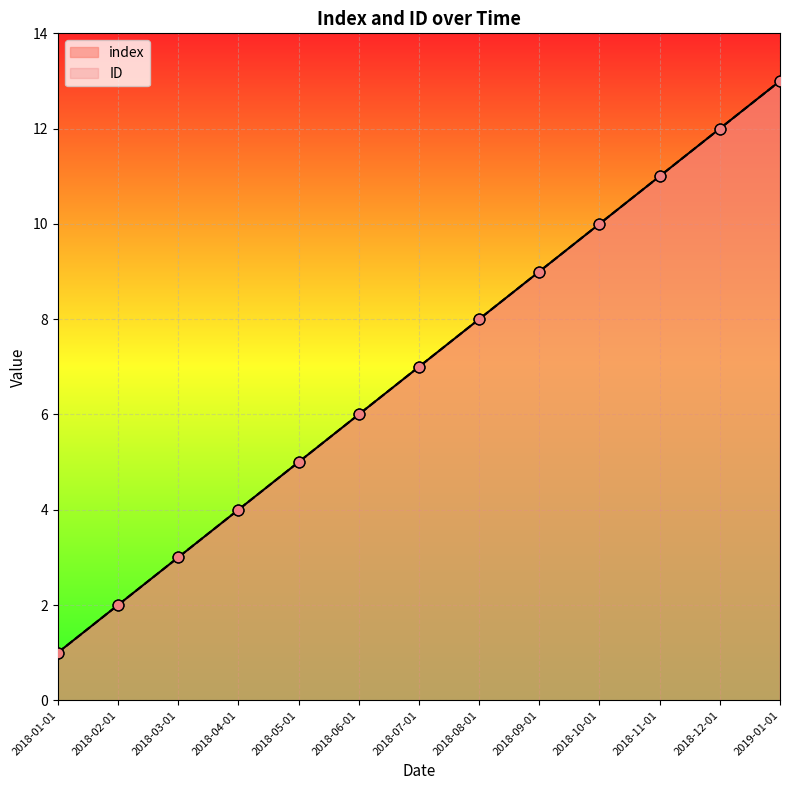

Which series reaches the maximum Y coordinate?

index